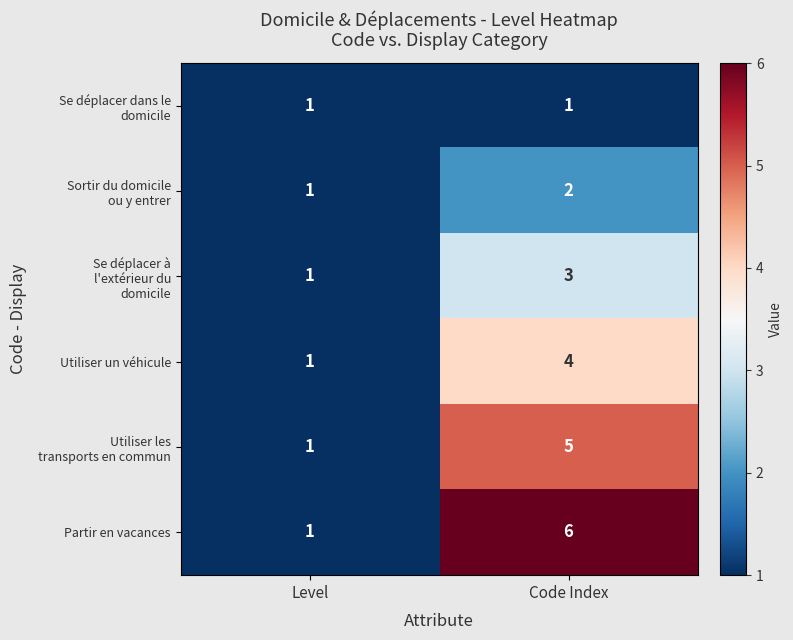

Which series has the largest range (max minus min)?

Partir en vacances